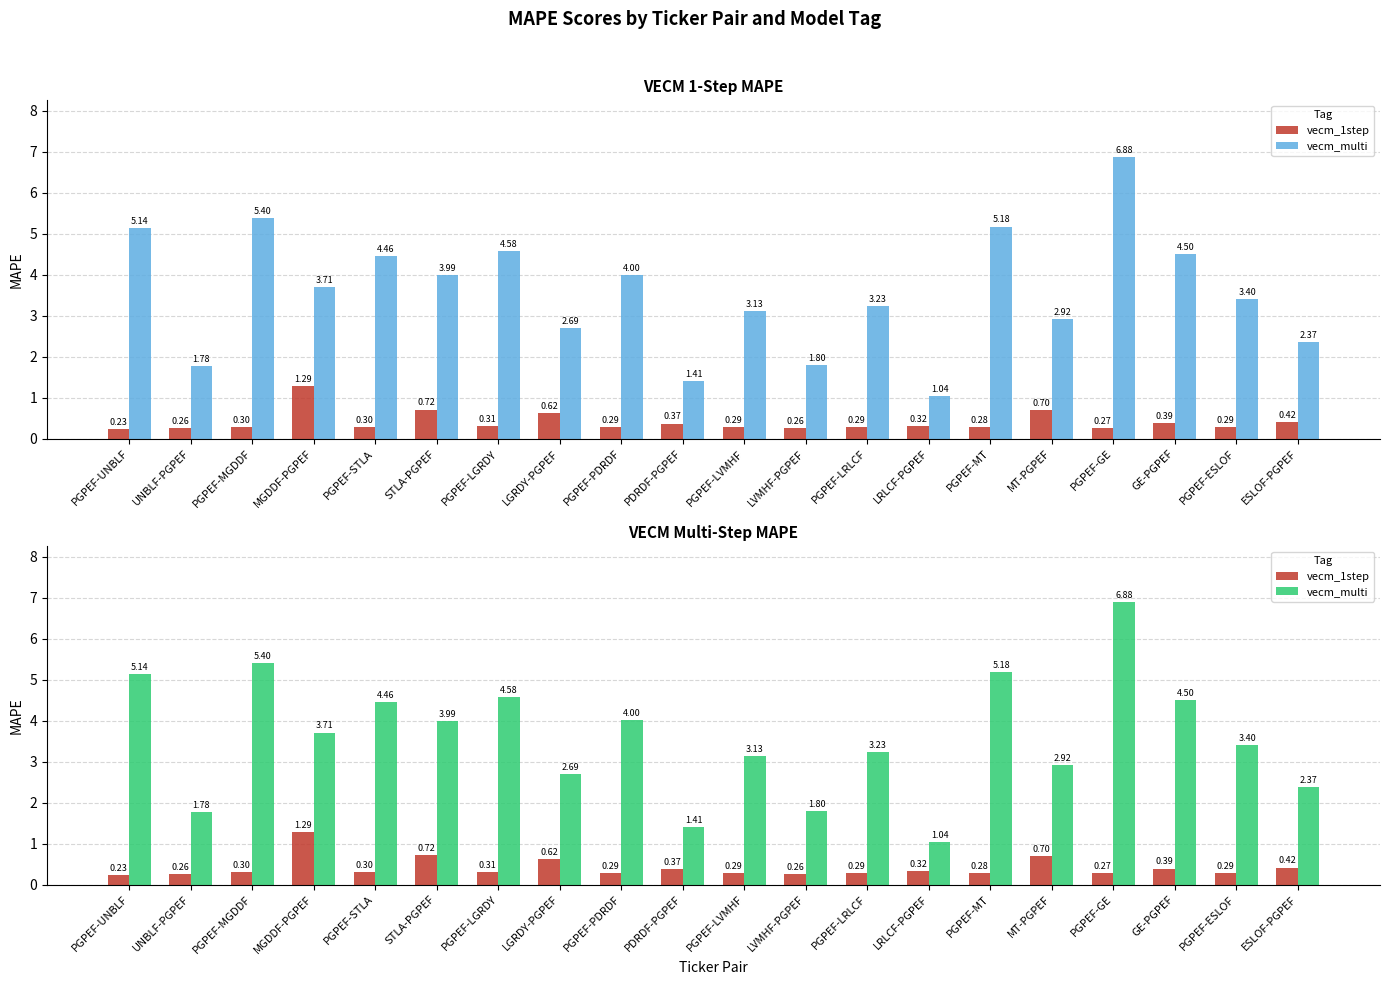

What is the greatest value displayed?

6.9